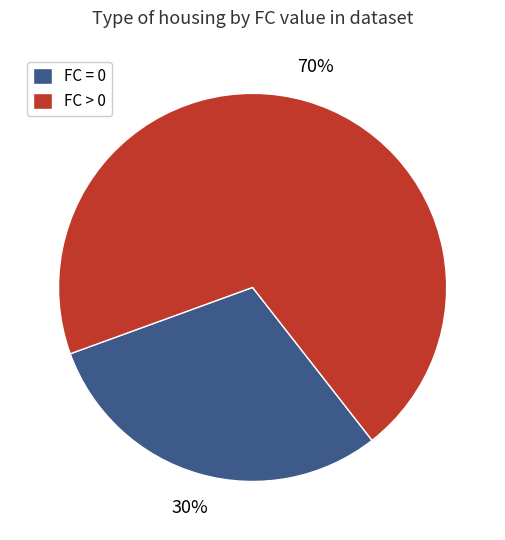

The FC > 0 slice represents 70% of the pie. True or false?

True